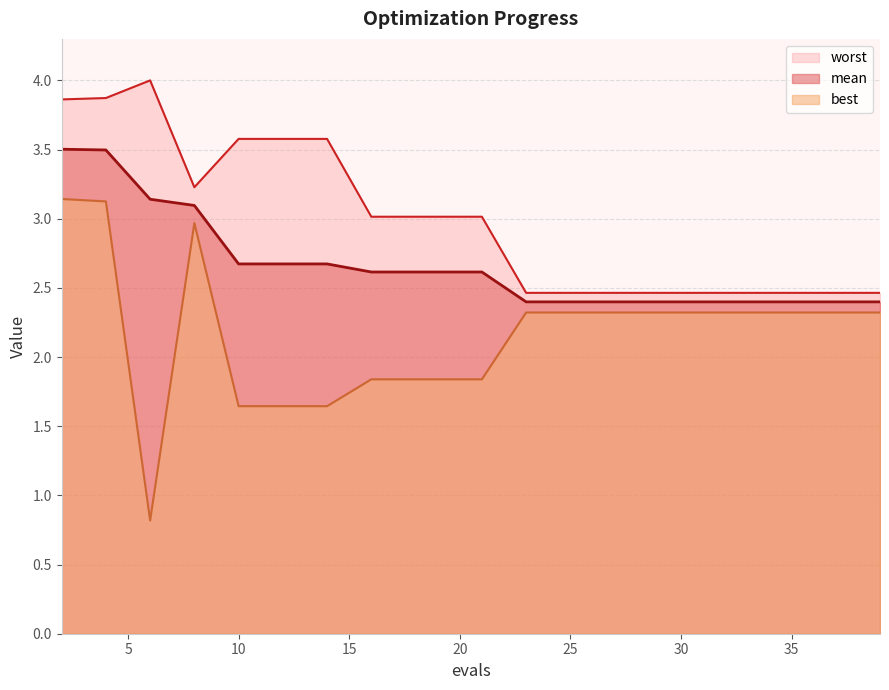

At how many categories does at least one series exceed 1?

20